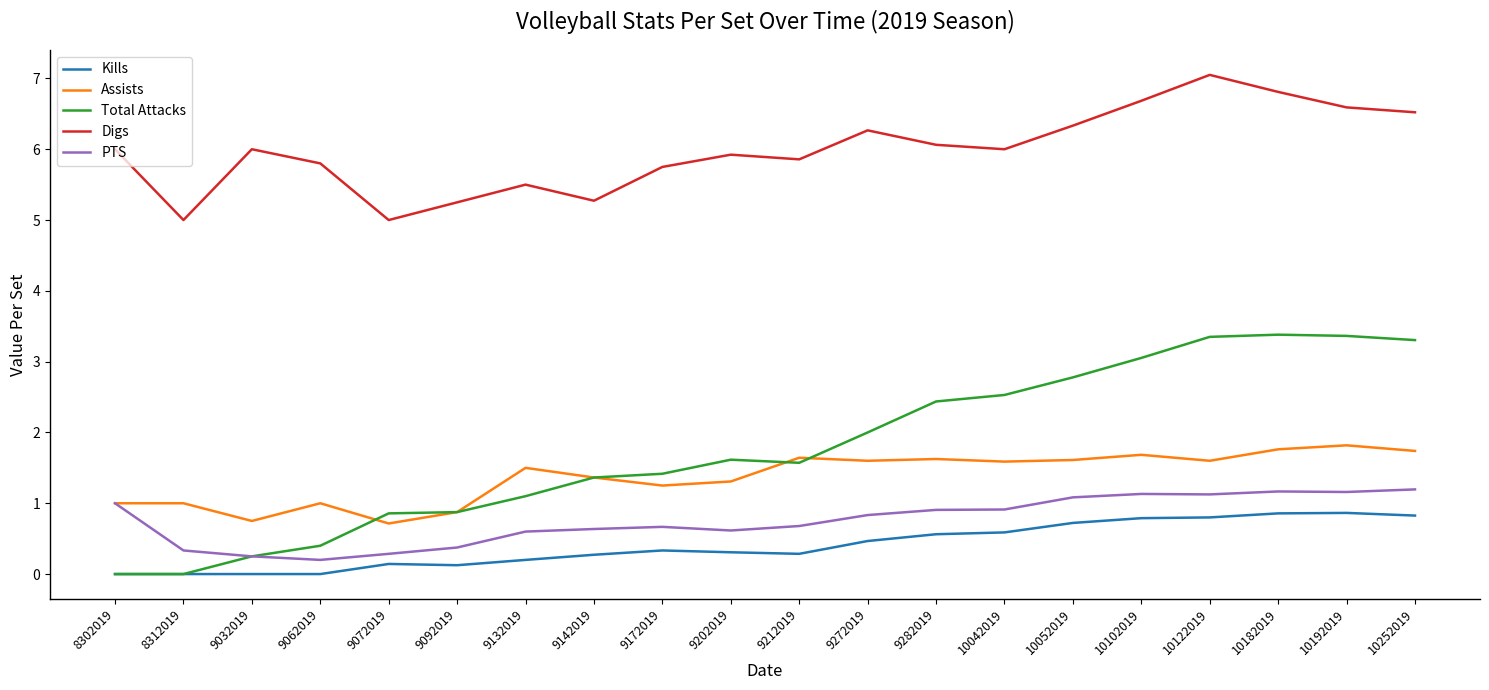

Is this an area chart (filled region under the line)?

No